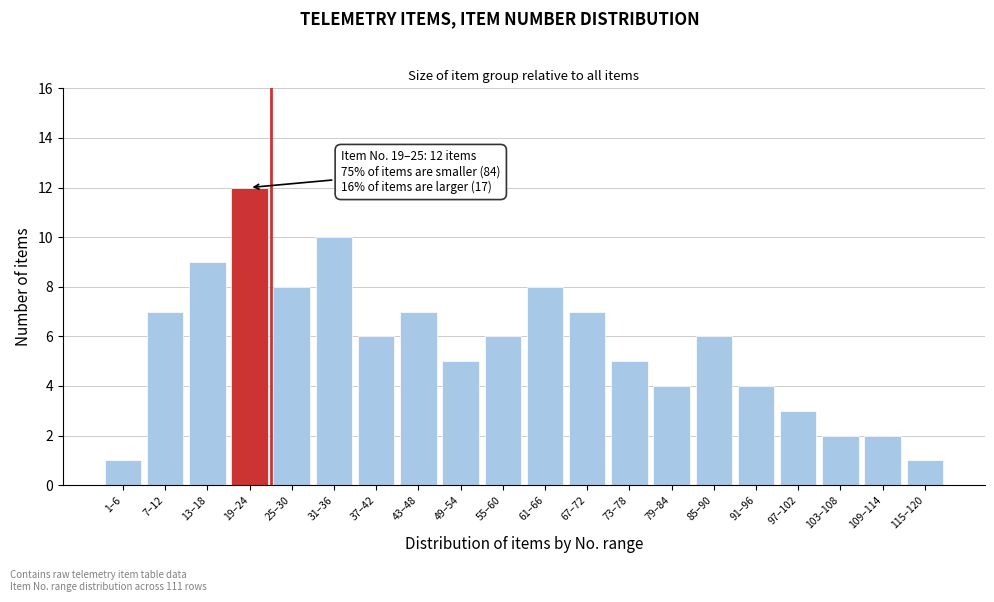

Reading right to left, list all the values displayed in this chart.

115–120=1	109–114=2	103–108=2	97–102=3	91–96=4	85–90=6	79–84=4	73–78=5	67–72=7	61–66=8	55–60=6	49–54=5	43–48=7	37–42=6	31–36=10	25–30=8	19–24=12	13–18=9	7–12=7	1–6=1